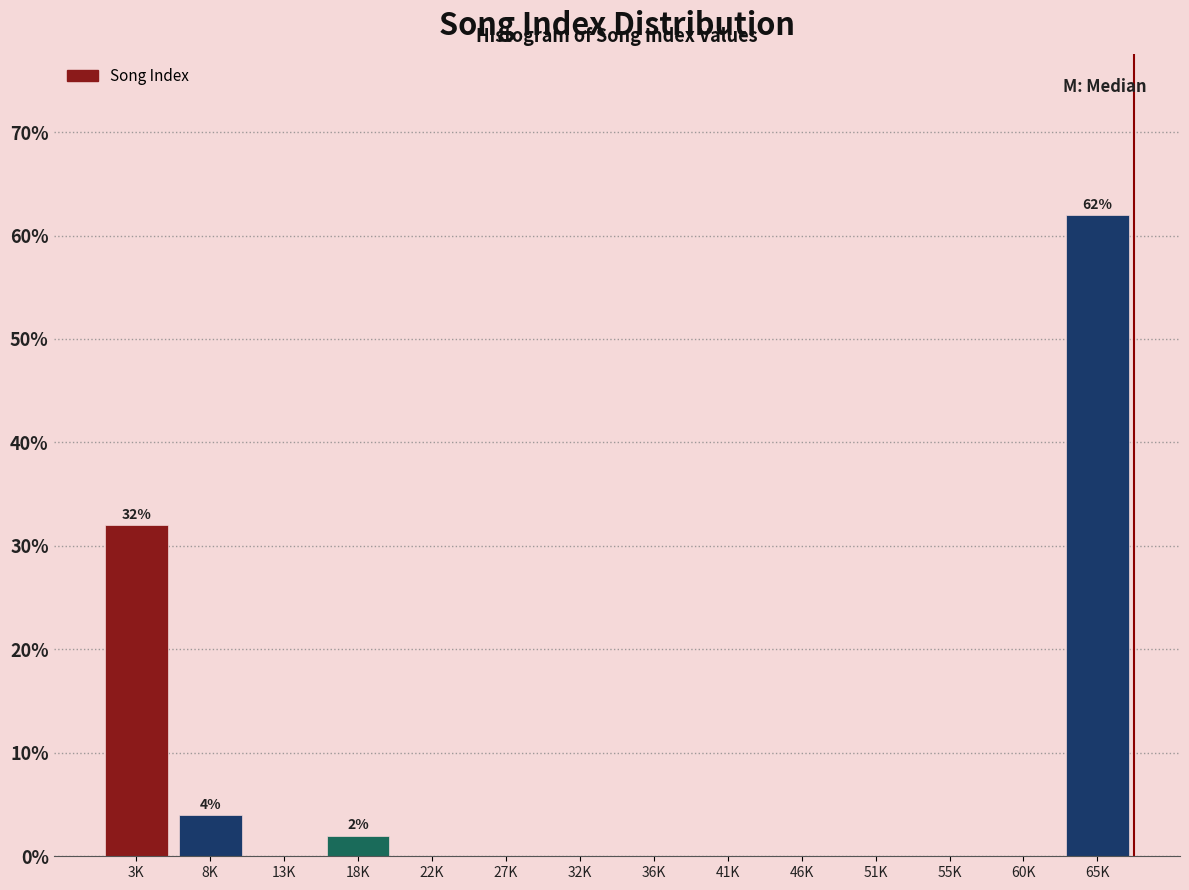

Reading left to right, what are all the values shown in this chart?

3K=32	8K=4	13K=0	18K=2	22K=0	27K=0	32K=0	36K=0	41K=0	46K=0	51K=0	55K=0	60K=0	65K=62